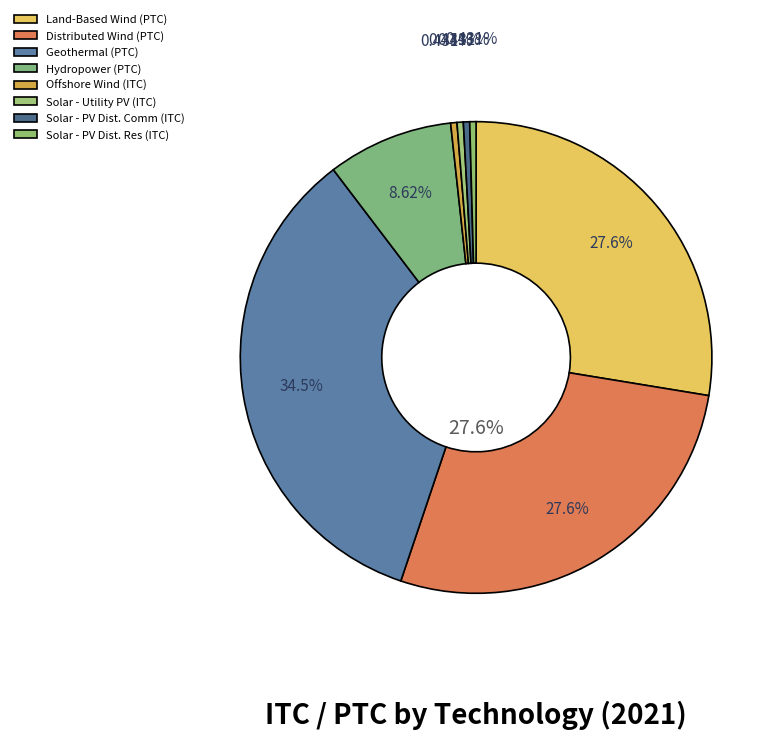

True or false: Geothermal (PTC) accounts for 43% of the total.

False